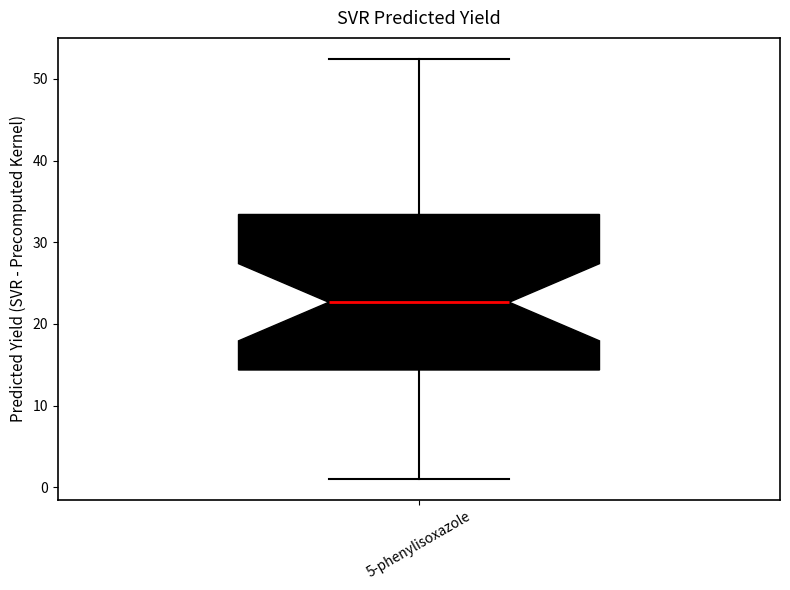

Where does the upper whisker of the box for 5-phenylisoxazole end on the y-axis? The values are not printed on the chart, so give them approximately, as read against the axis.

52